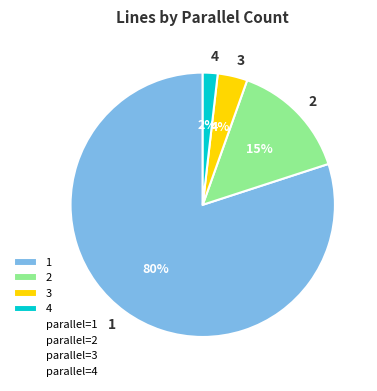

To the nearest percent, what is the average slice percentage?

25%